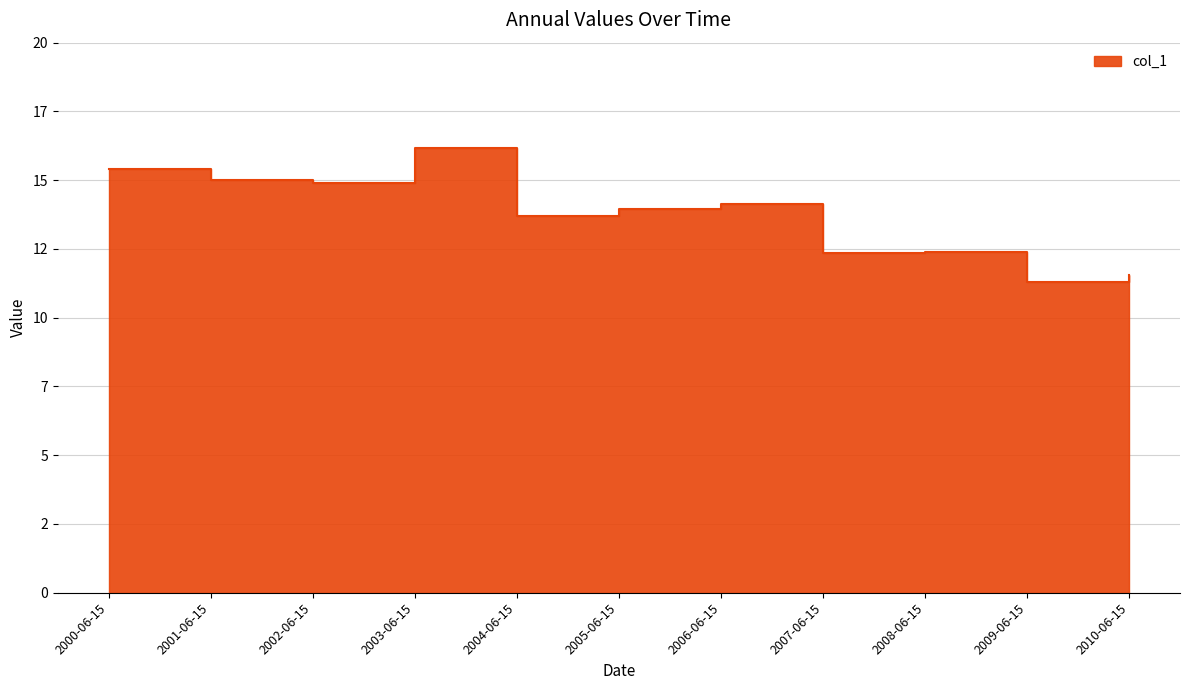

List the labels in order of value, largest first.

2003-06-15, 2000-06-15, 2001-06-15, 2002-06-15, 2006-06-15, 2005-06-15, 2004-06-15, 2008-06-15, 2007-06-15, 2010-06-15, 2009-06-15